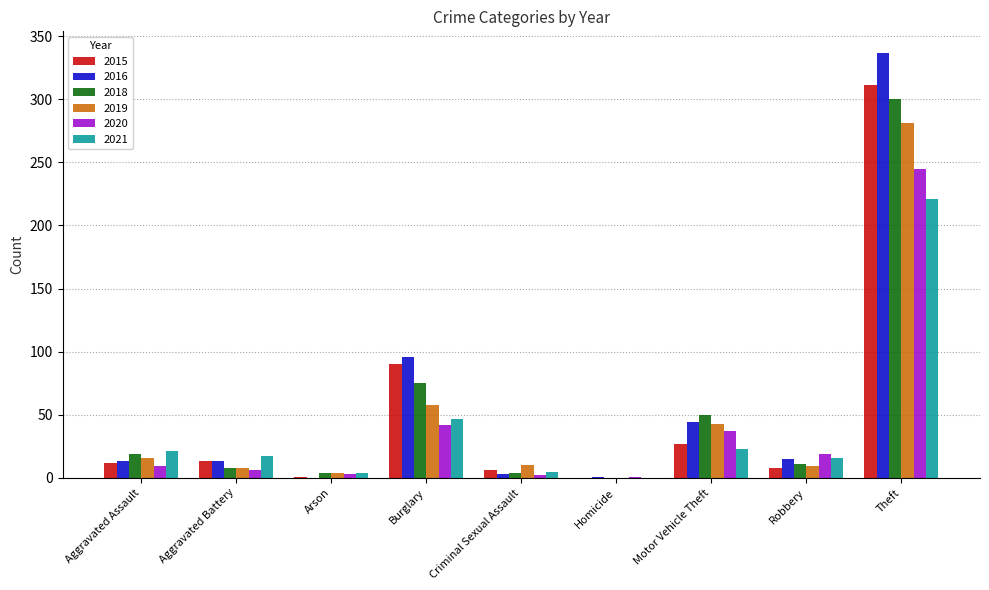

How many series are shown in this chart?

6